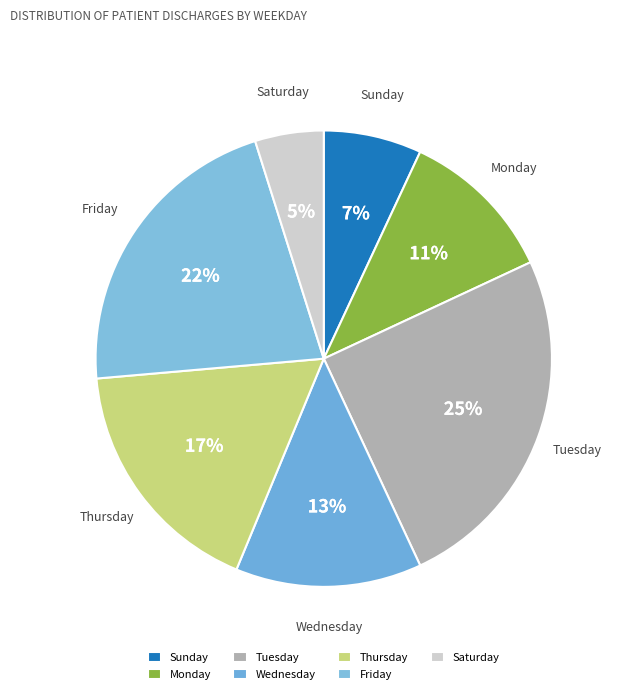

The Friday slice represents 22% of the pie. True or false?

True